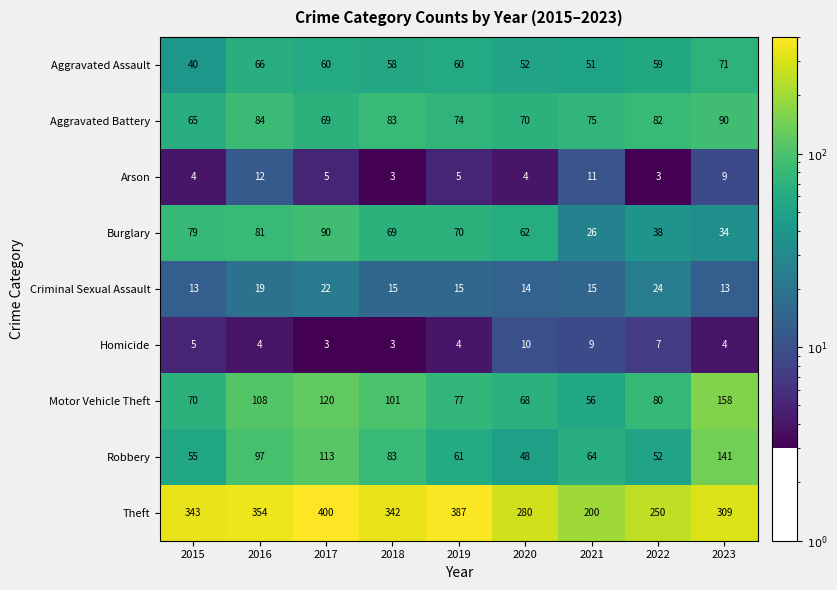

Between 2019 and 2021, which series saw the biggest shift?

Theft